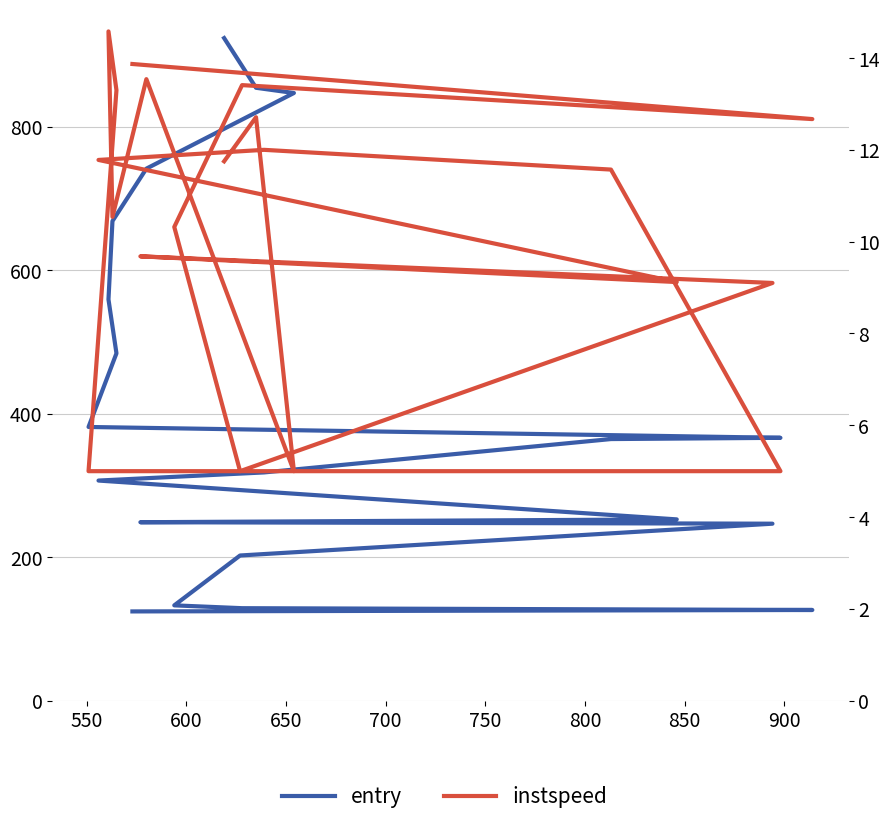

How many lines are shown in the chart?

2